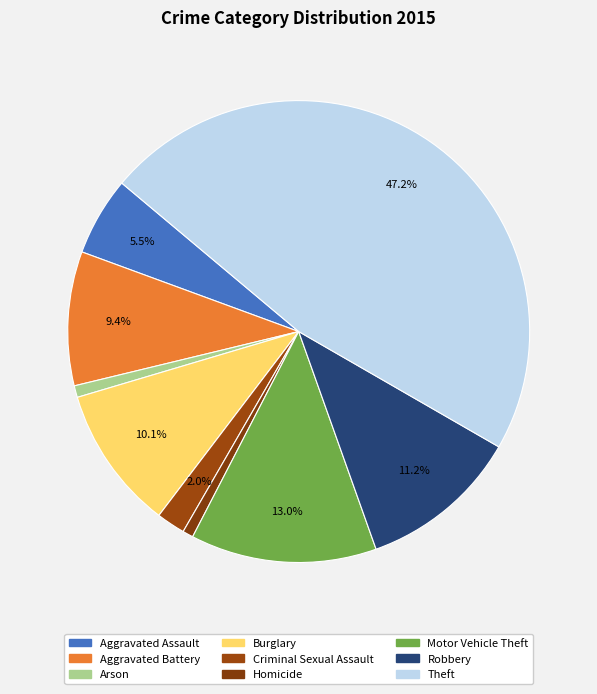

True or false: Motor Vehicle Theft accounts for 1% of the total.

False